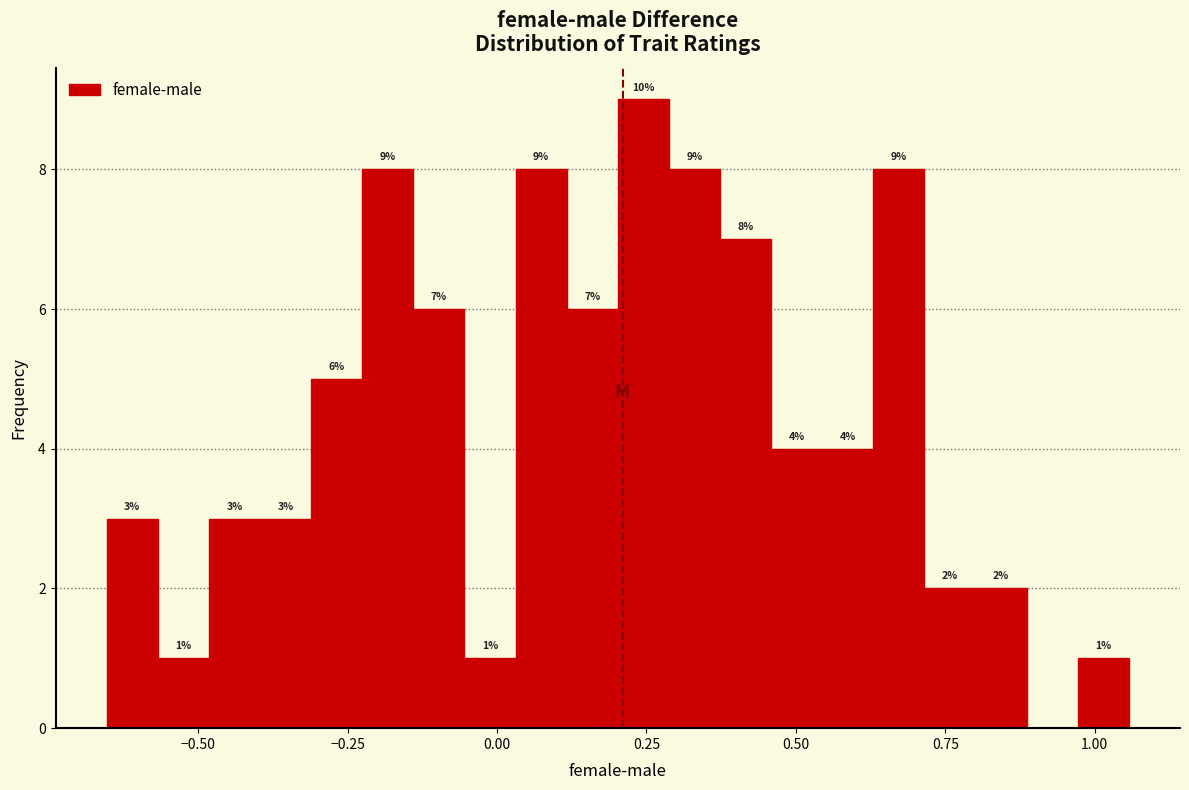

Around what value on the x-axis is the tallest bar? Give the approximate position of its centre, as read against the axis.

0.25